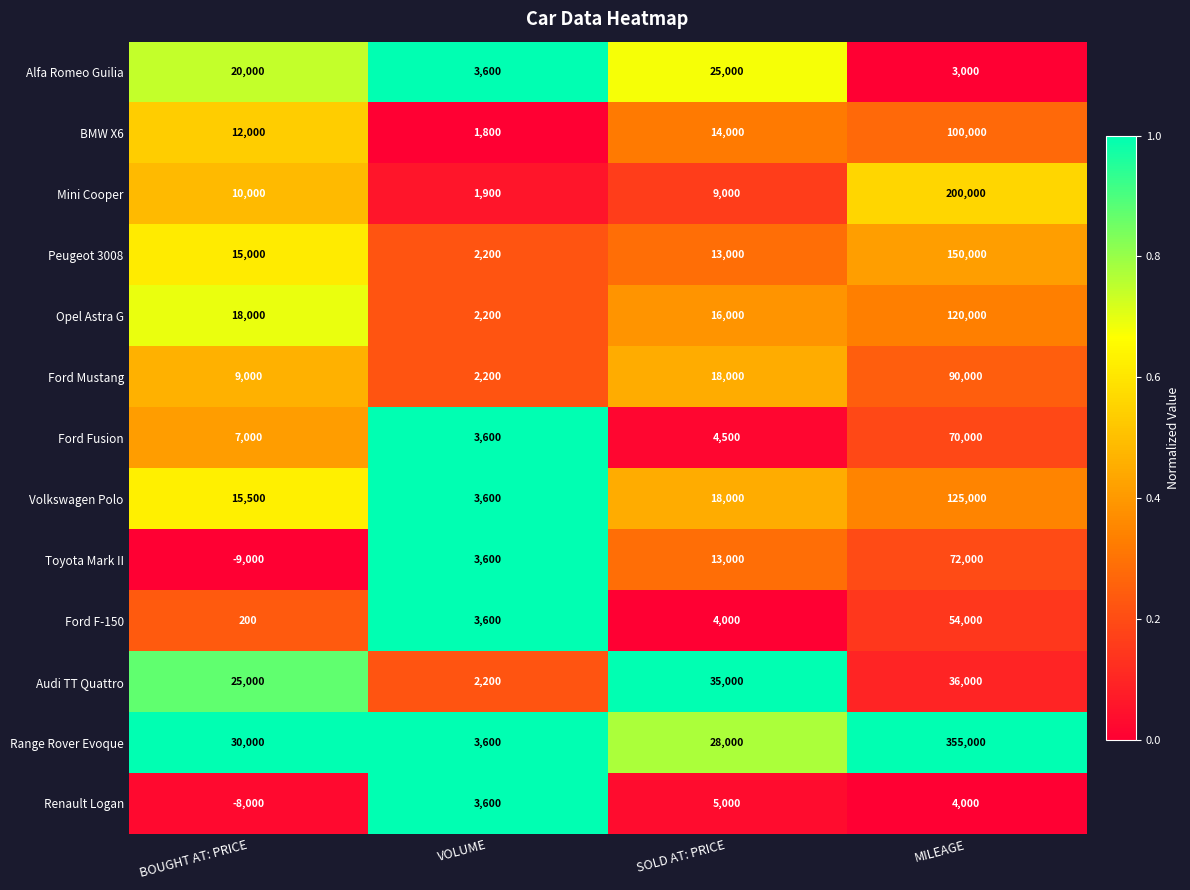

Between VOLUME and SOLD AT: PRICE, which series saw the biggest shift?

Audi TT Quattro